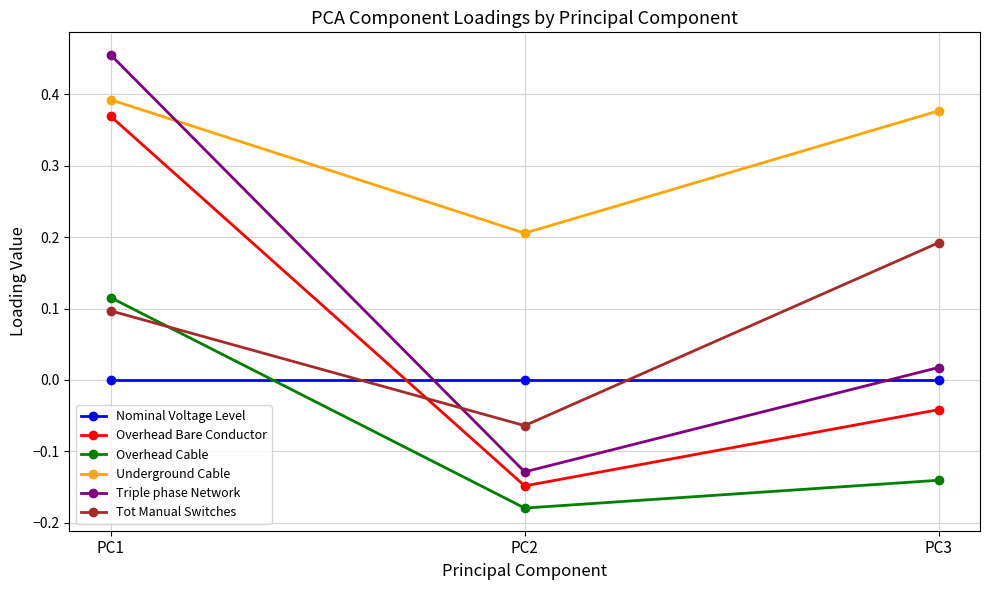

What is the difference between the maximum and minimum values in the Overhead Cable series?

0.3